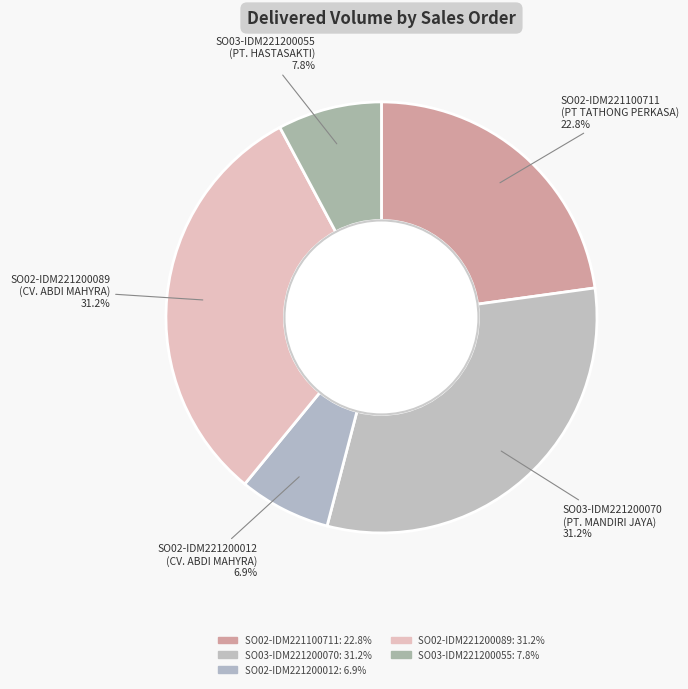

How many segments does this pie chart have?

5